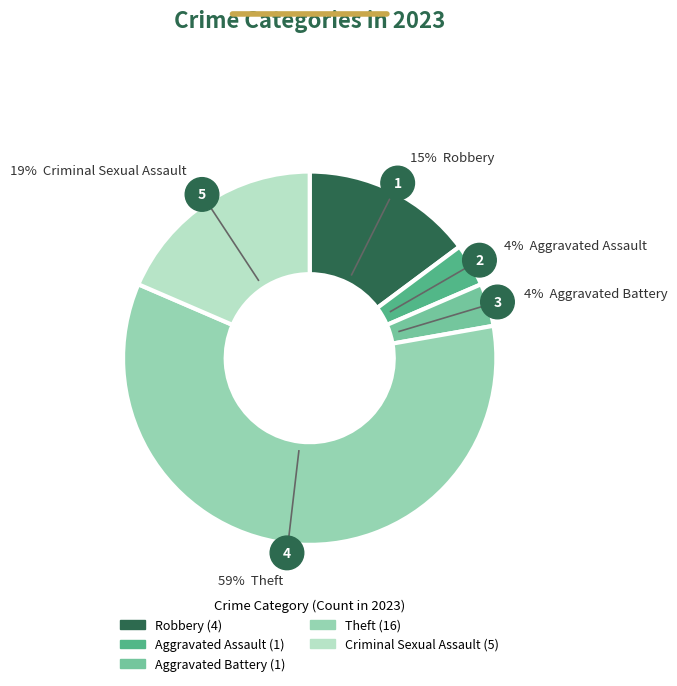

How many slices are in this pie chart?

5